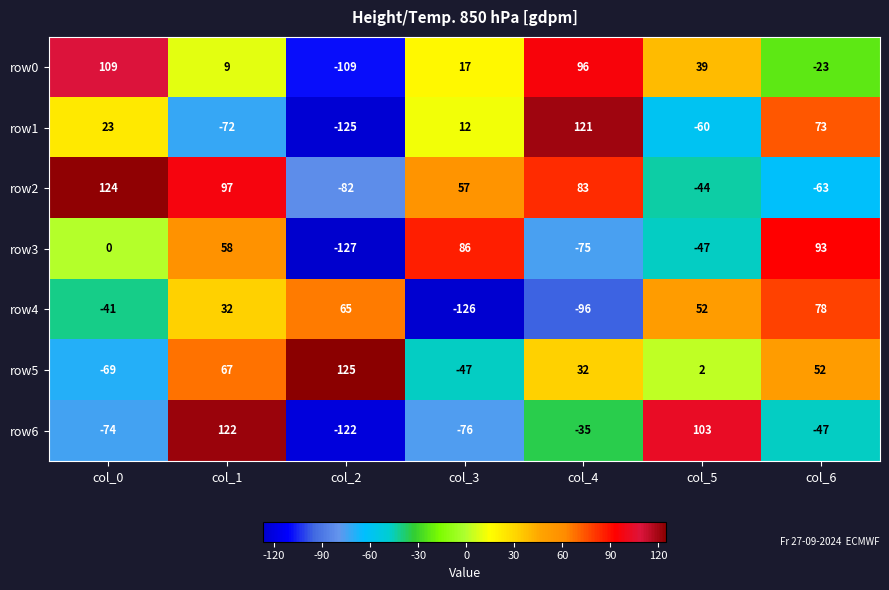

Is it true that row2 equals 86 at col_3?

False